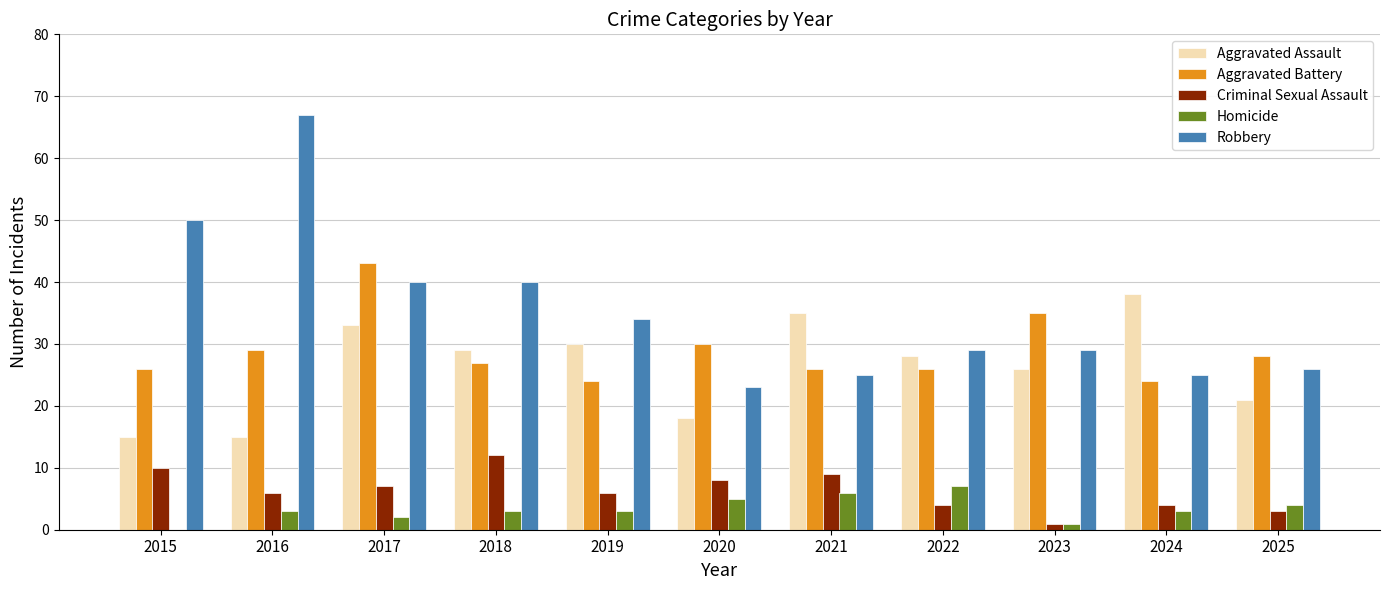

What is the highest value of the Robbery series?

67